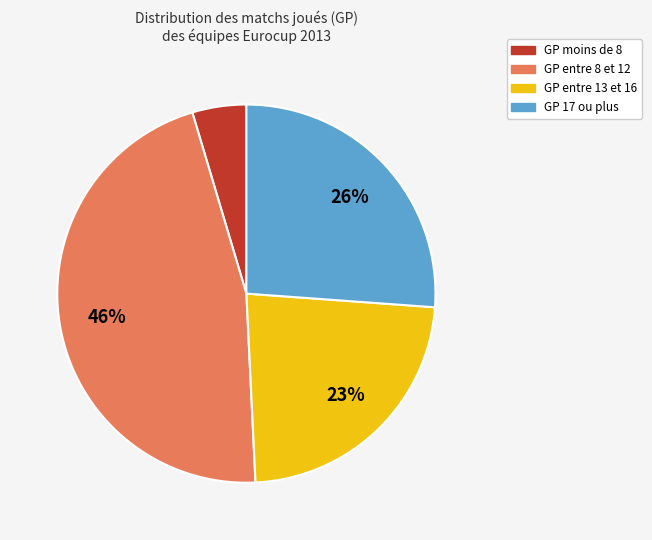

Is there a majority slice in this chart?

No